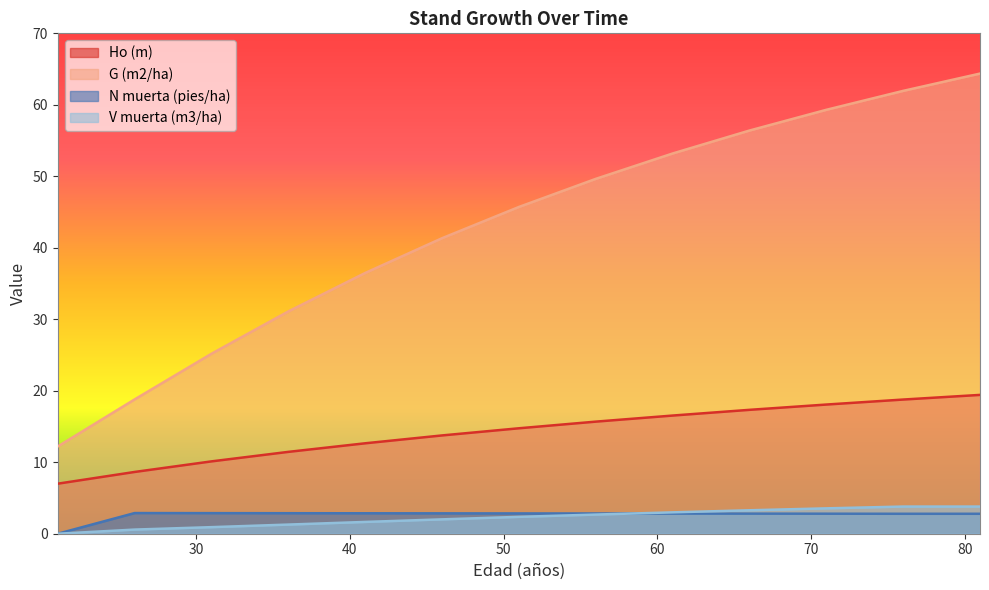

What is the difference between the maximum and second lowest values in the V muerta (m3/ha) series?

3.2